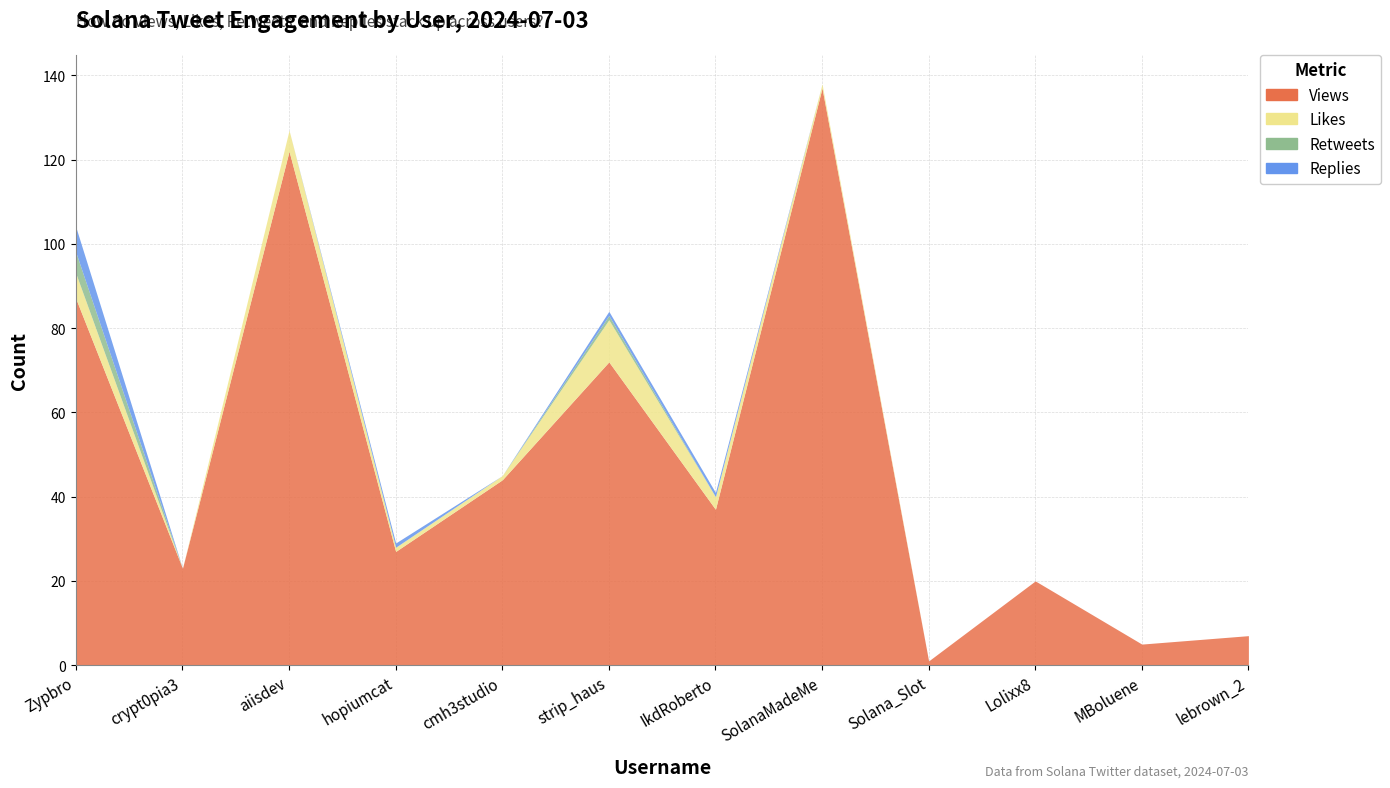

How many distinct data groups are displayed?

4